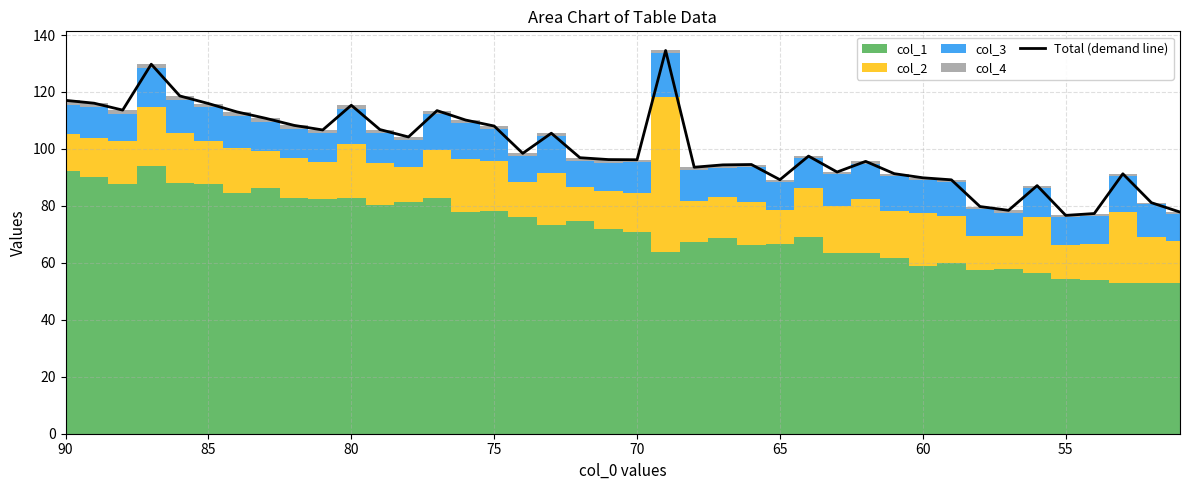

How many interior local peaks (higher than both neighbors) does the data have?

10